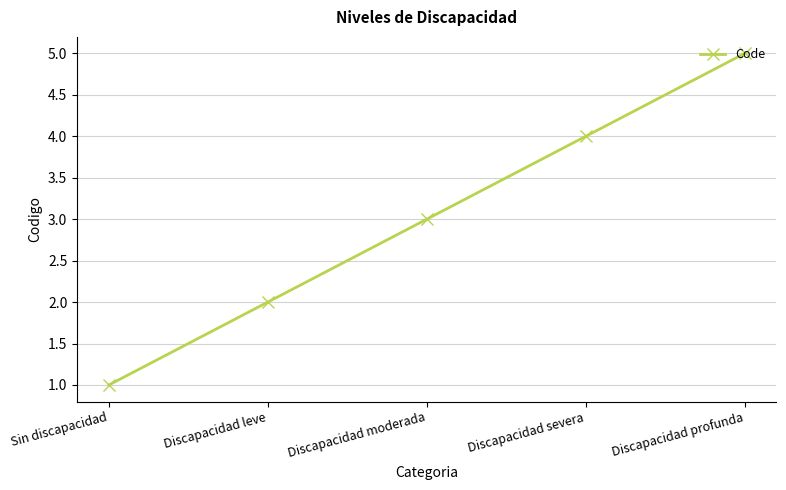

What position from the right is Discapacidad profunda?

1